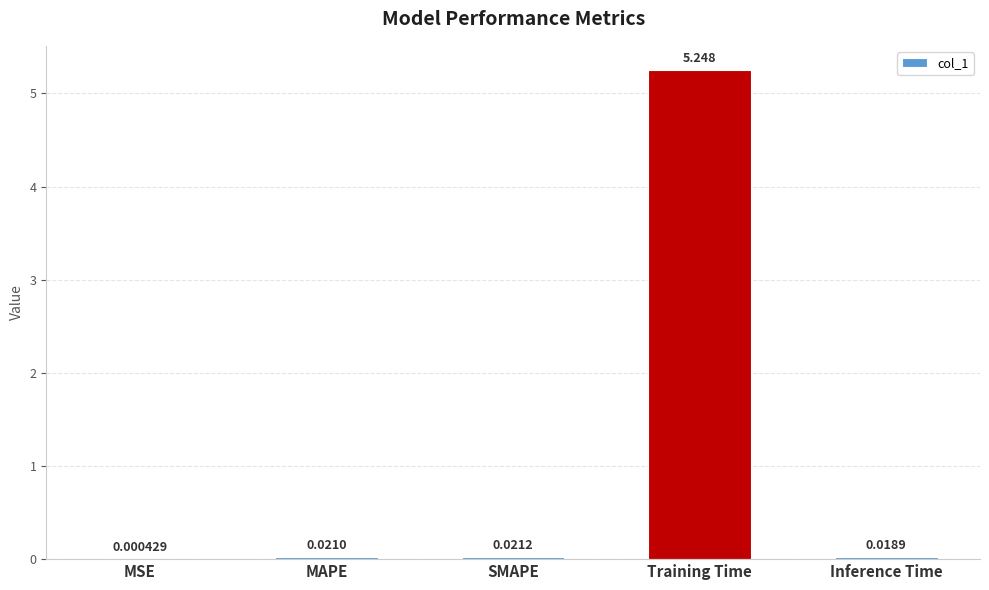

At which label is the value closest to 2?

SMAPE